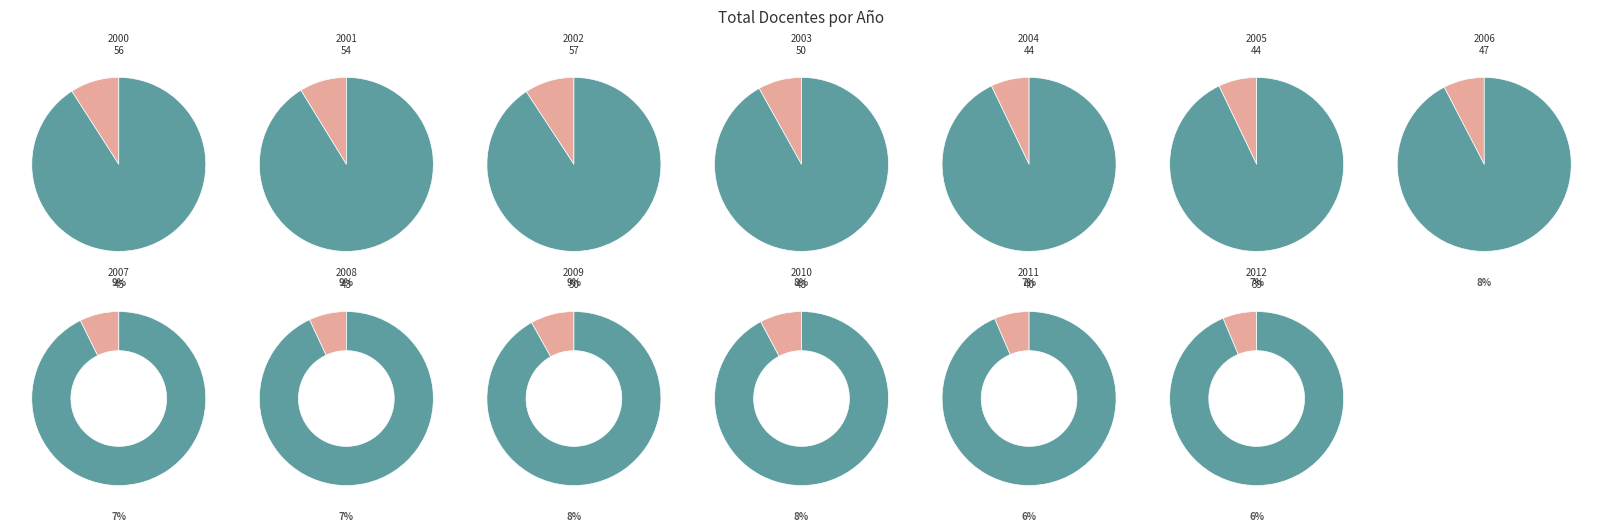

The 2009 slice represents 8% of the pie. True or false?

True